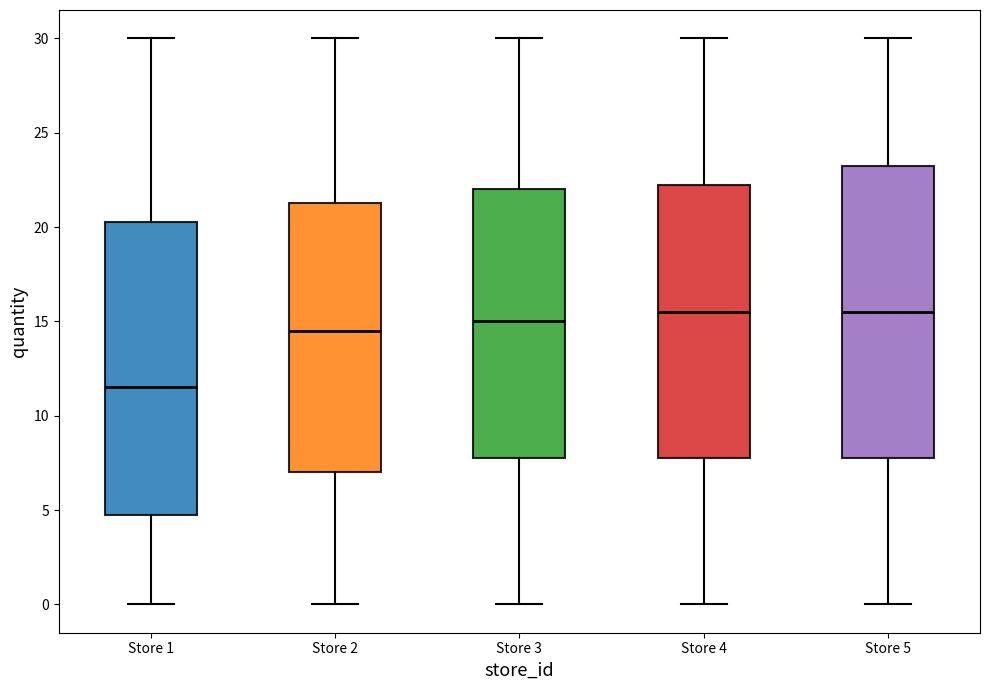

Where does the lower whisker of the box for Store 3 end on the y-axis? The values are not printed on the chart, so give them approximately, as read against the axis.

0.0